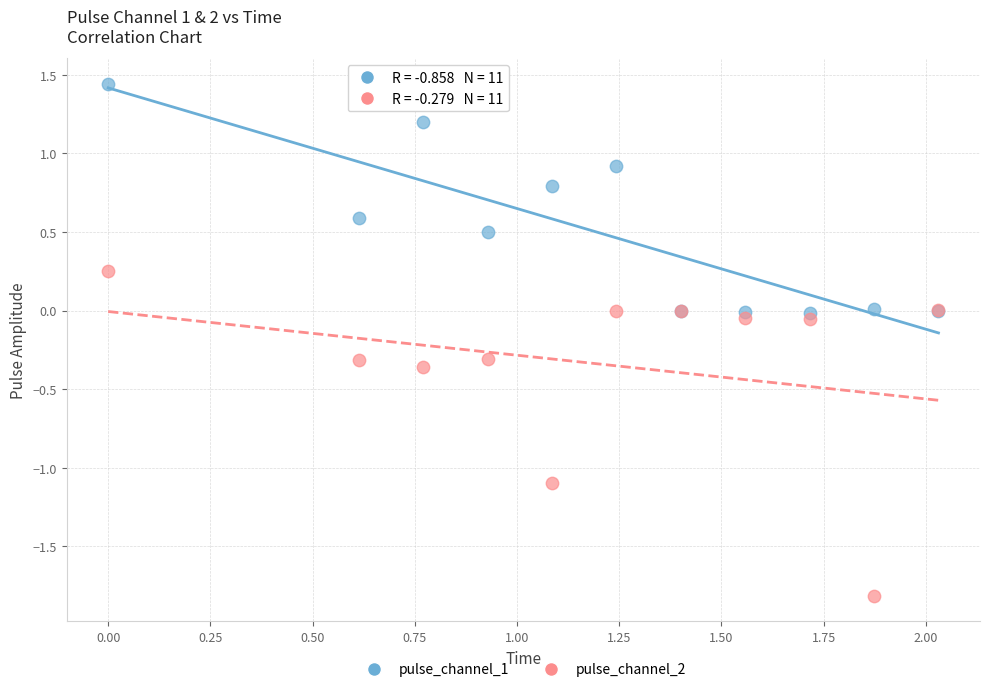

Which series contains the lowest Y value?

pulse_channel_2